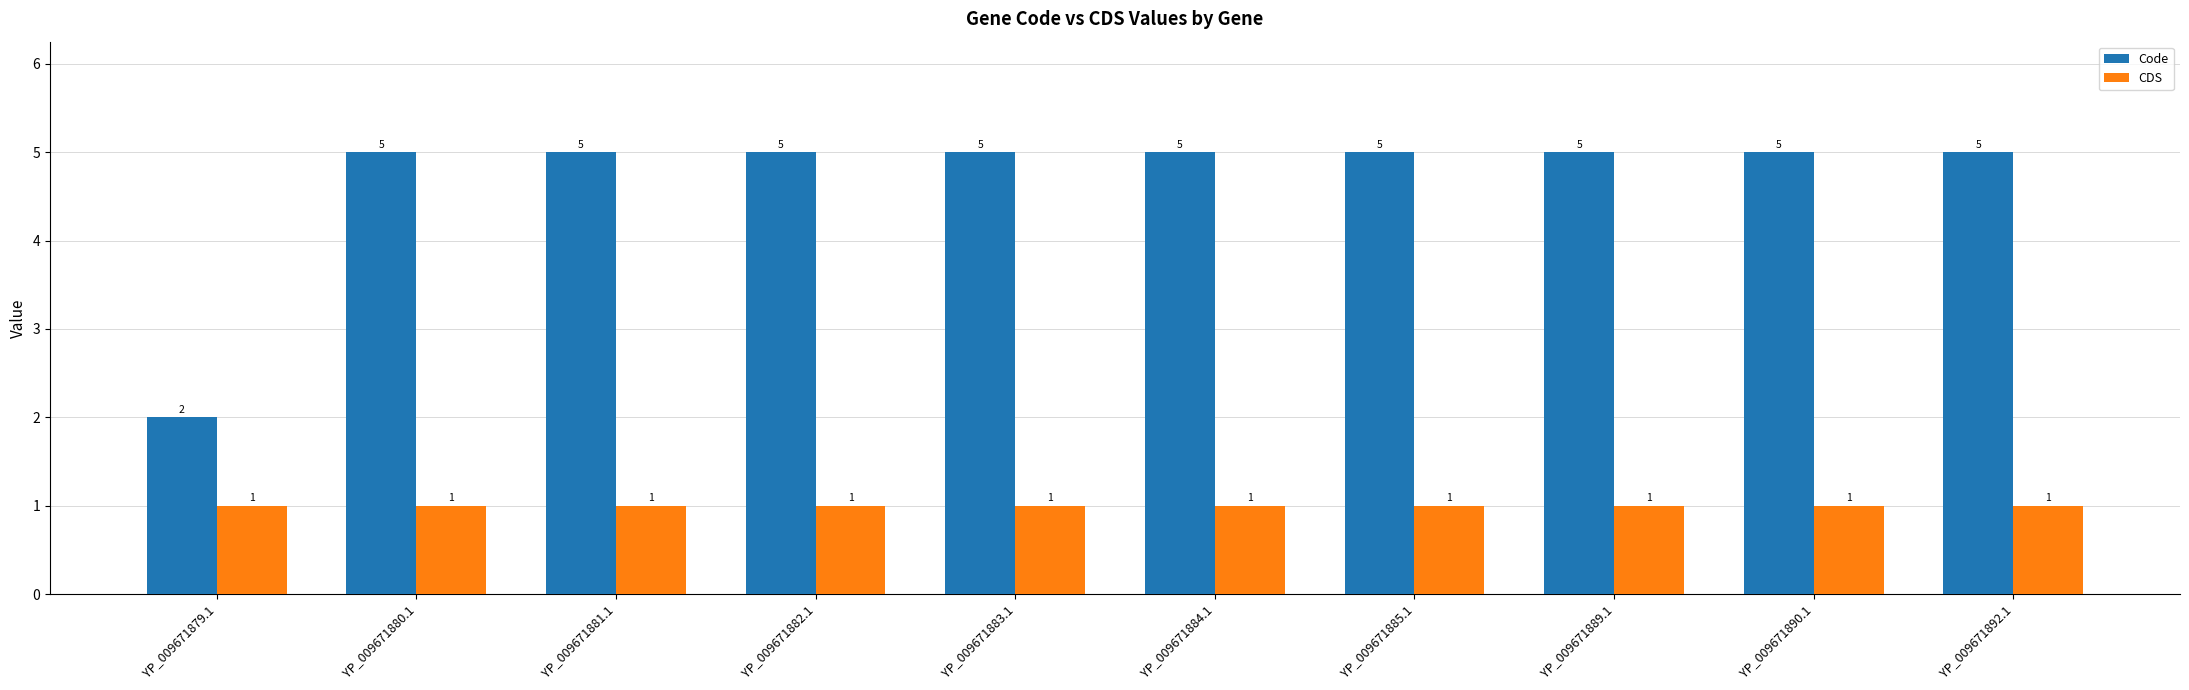

What is the average value of the Code series?

5